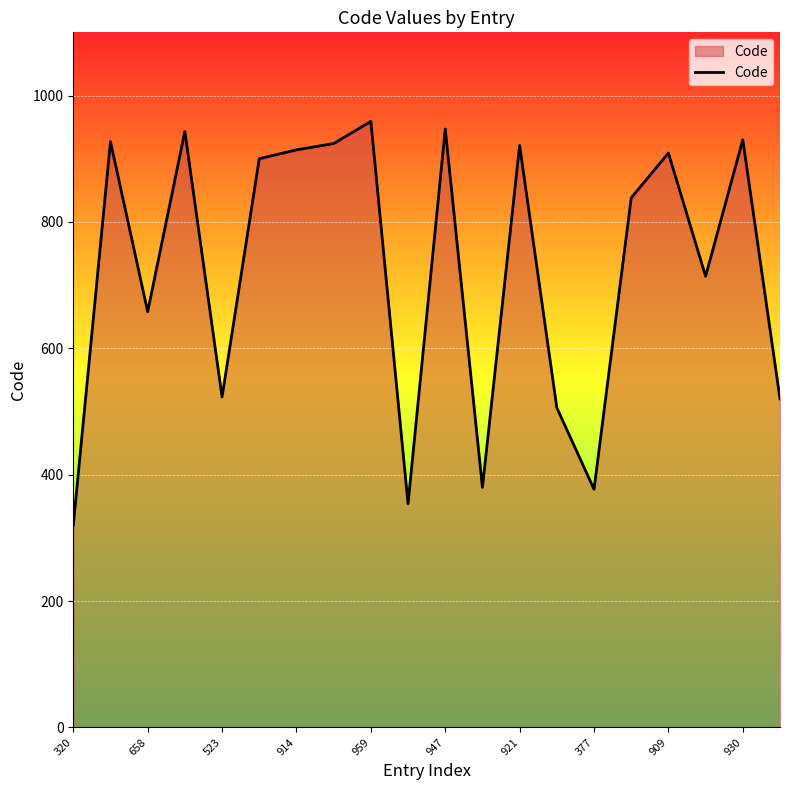

What is the maximum value shown in the chart?

959